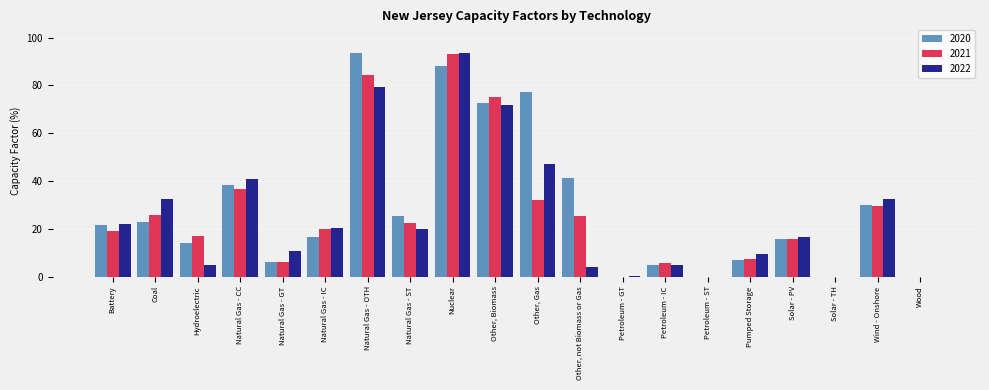

What is the total value across all series at Natural Gas - GT?

22.7